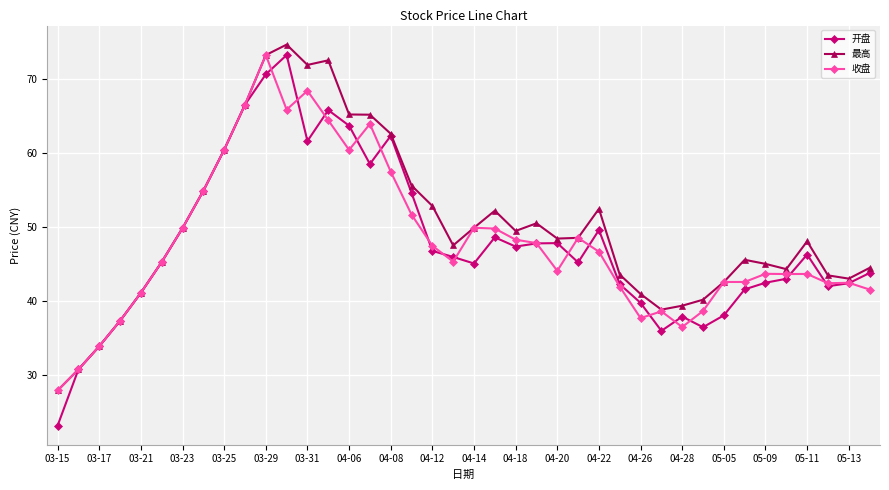

What is the minimum value for 开盘?

23.2